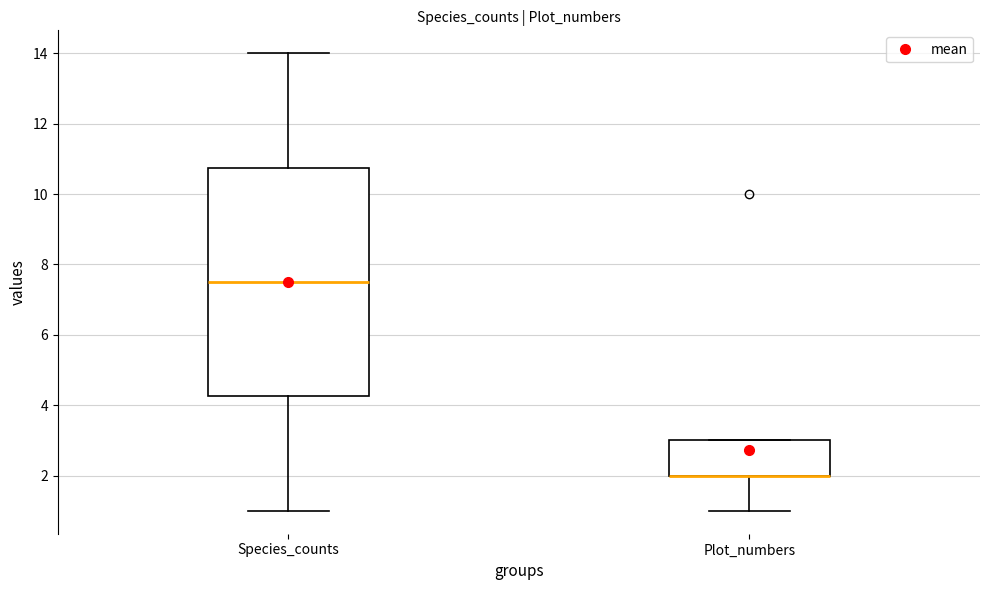

Where is the lower edge of the box for Plot_numbers on the y-axis? The values are not printed on the chart, so give them approximately, as read against the axis.

2.0